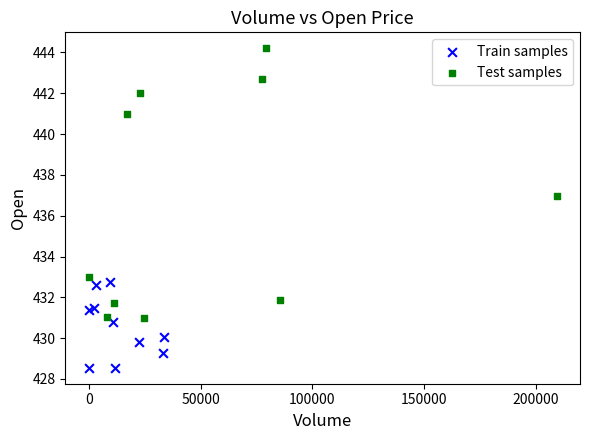

Which series reaches the minimum Y coordinate?

Train samples